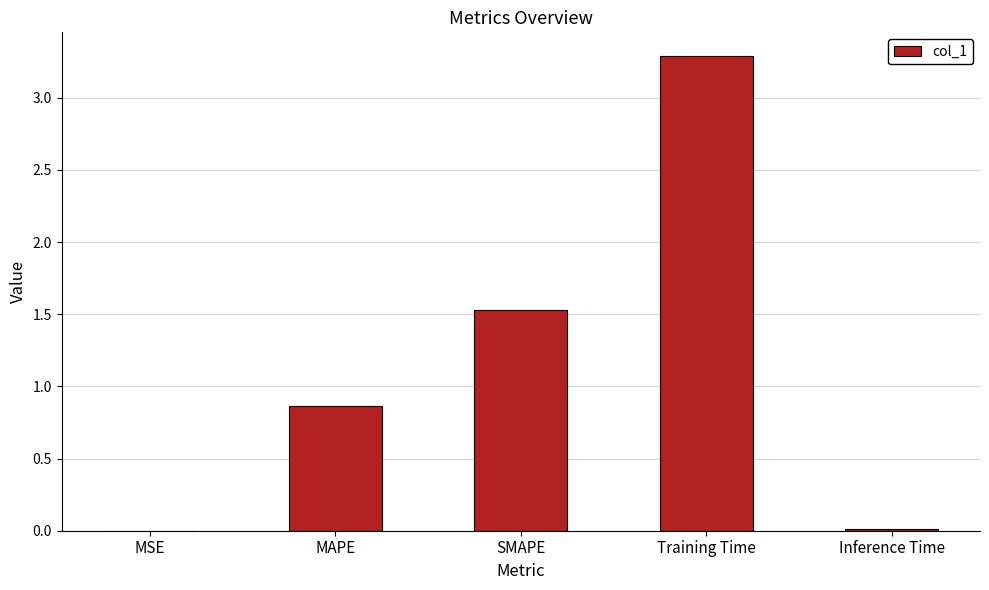

Between Training Time and MSE, which is larger?

Training Time